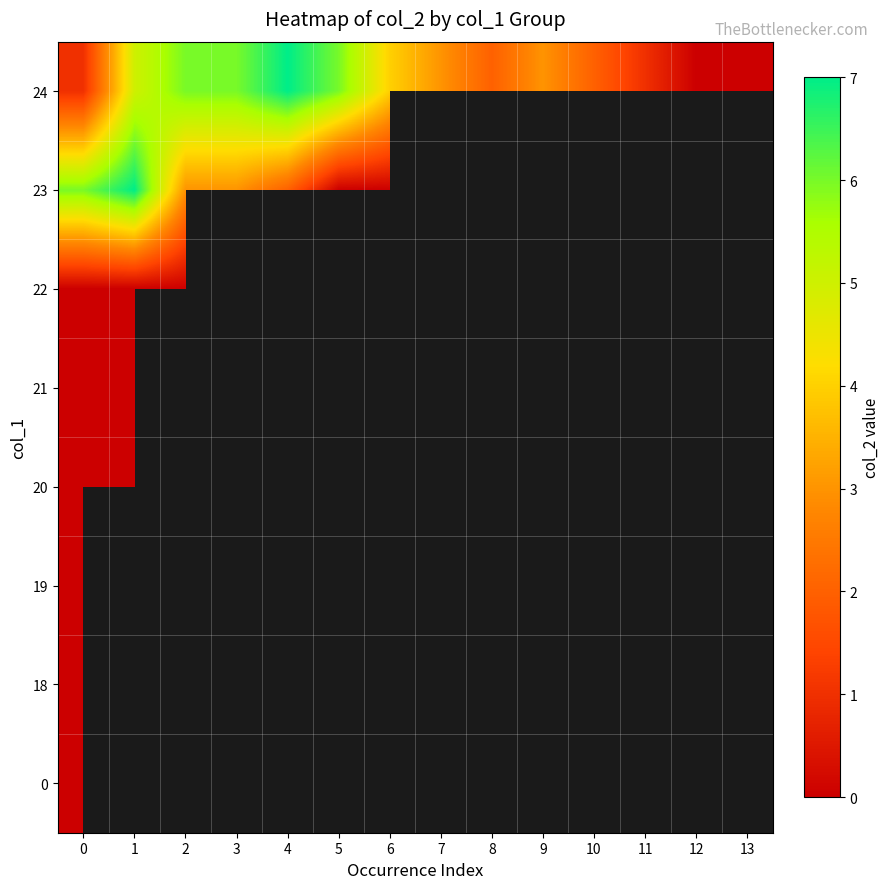

Rank the series by their maximum value, from lowest to highest.

0, 18, 19, 20, 21, 22, 23, 24